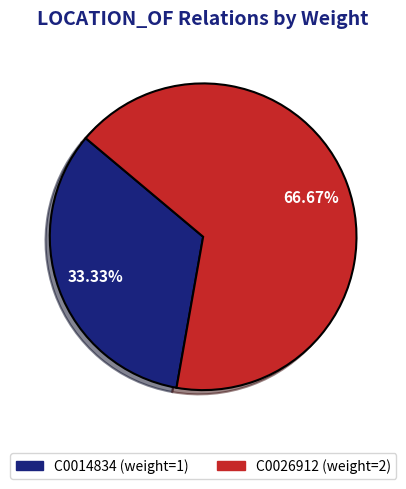

To the nearest percent, what is the difference between the largest and smallest slice percentages?

33%